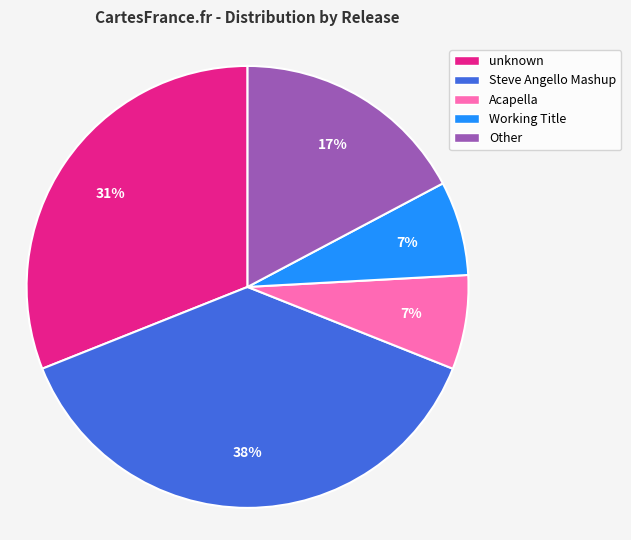

Which category has the biggest portion of the pie?

Steve Angello Mashup